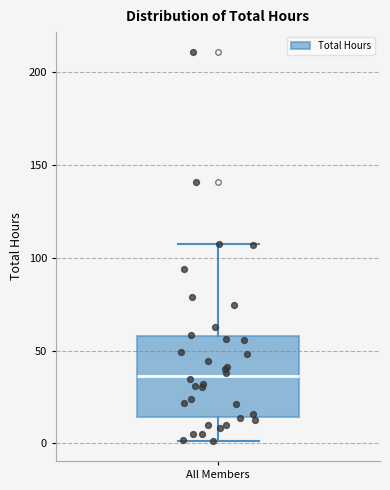

Where does the upper whisker of the box for All Members end on the y-axis? The values are not printed on the chart, so give them approximately, as read against the axis.

110